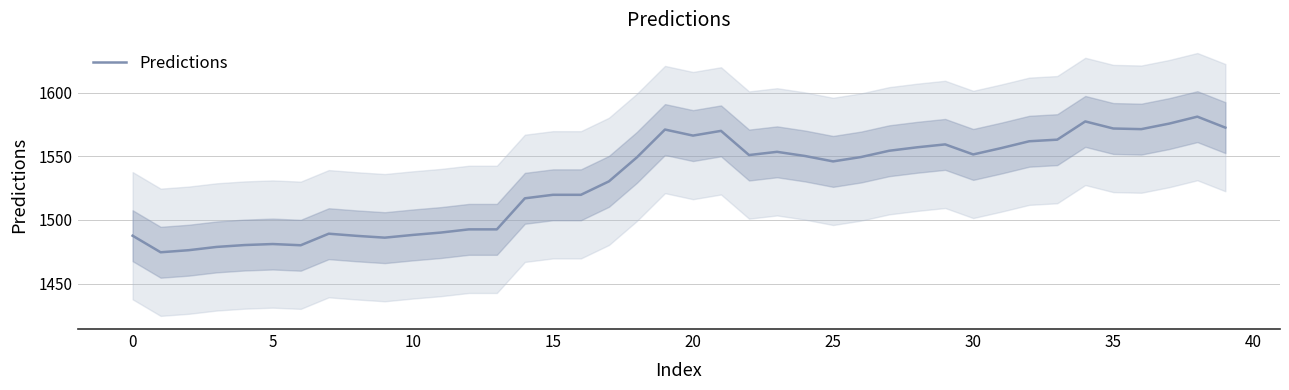

The value at 28 is 1557.1. True or false?

True